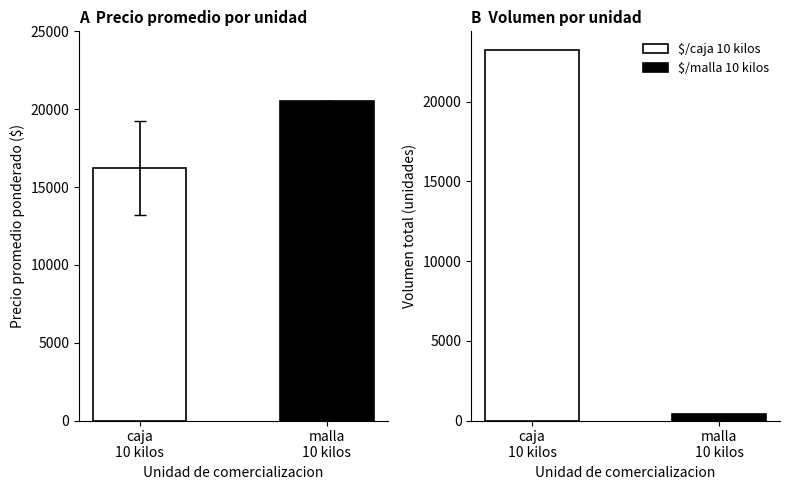

How many distinct data groups are displayed?

2